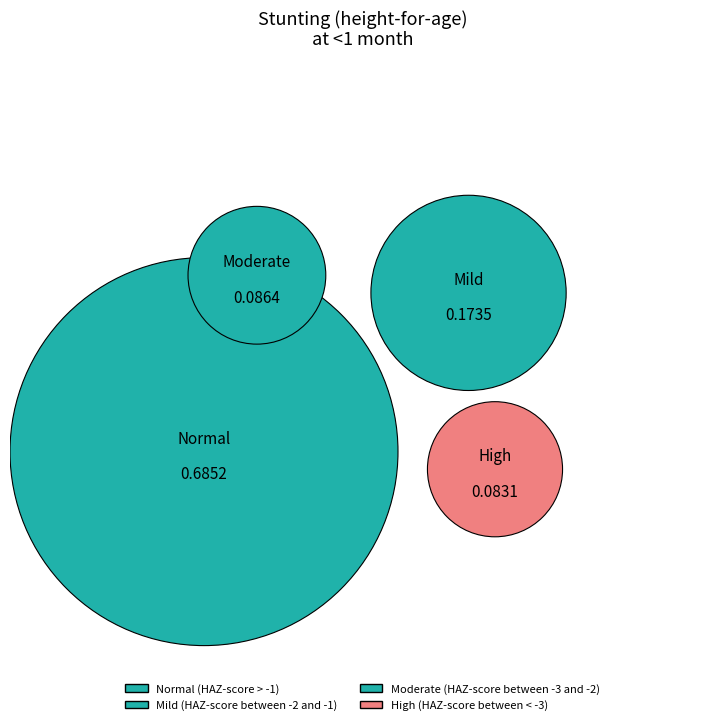

To the nearest percent, what is the average slice percentage?

25%